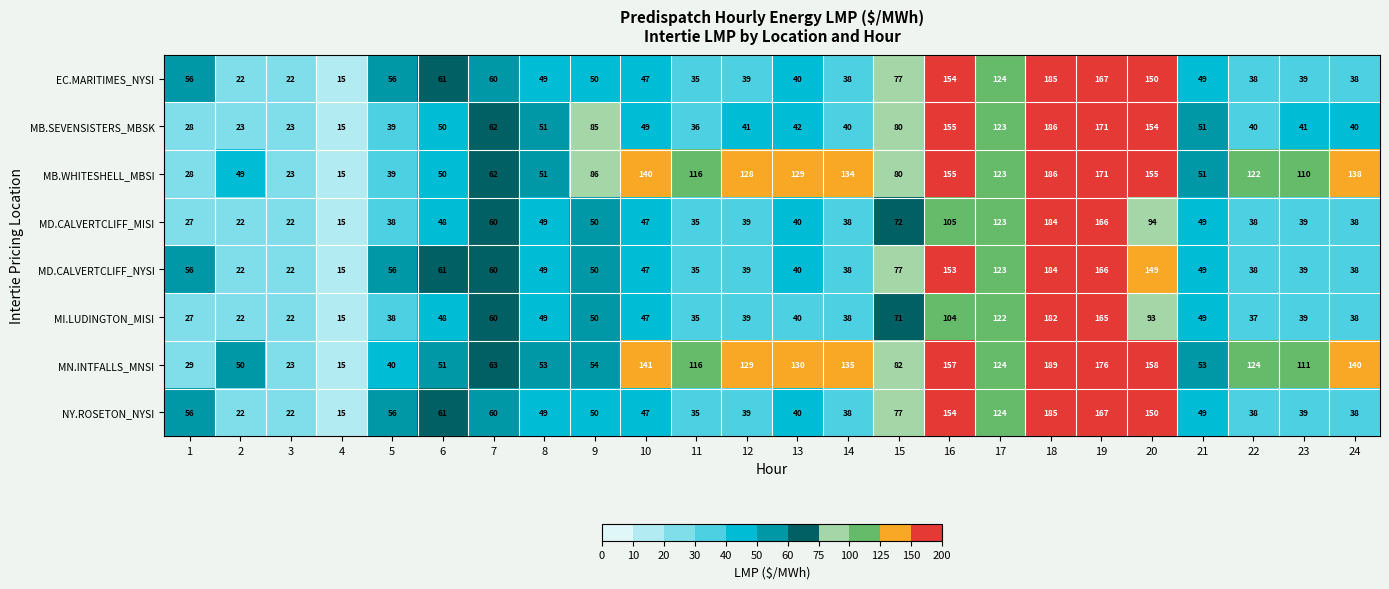

Which label corresponds to the smallest value in the chart?

4